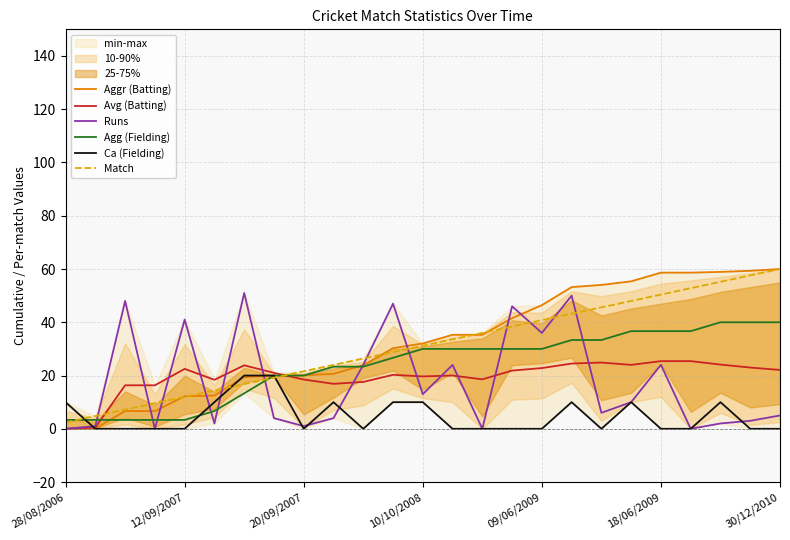

True or false: Avg (Batting) has a value of 27.7 at 9.

False